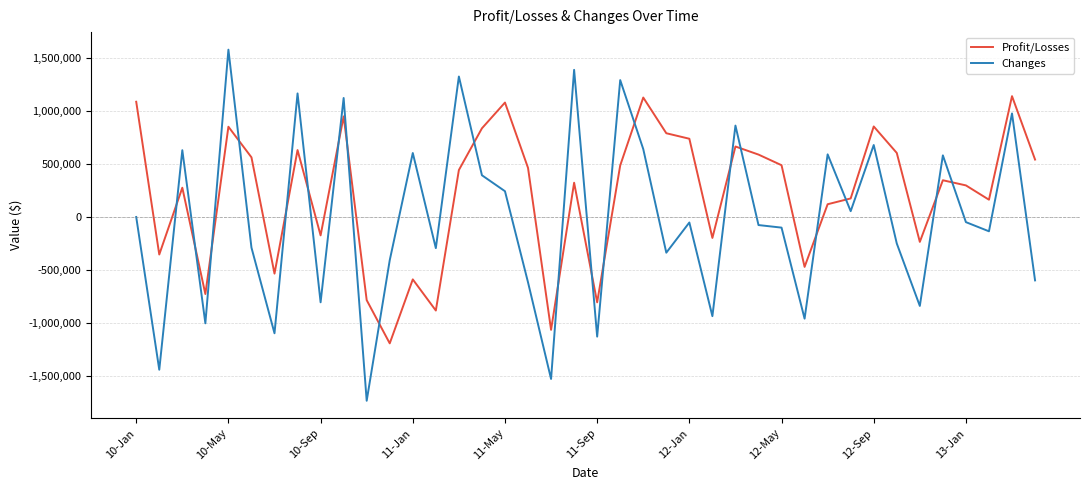

List the series in order of their peak value, lowest first.

Profit/Losses, Changes